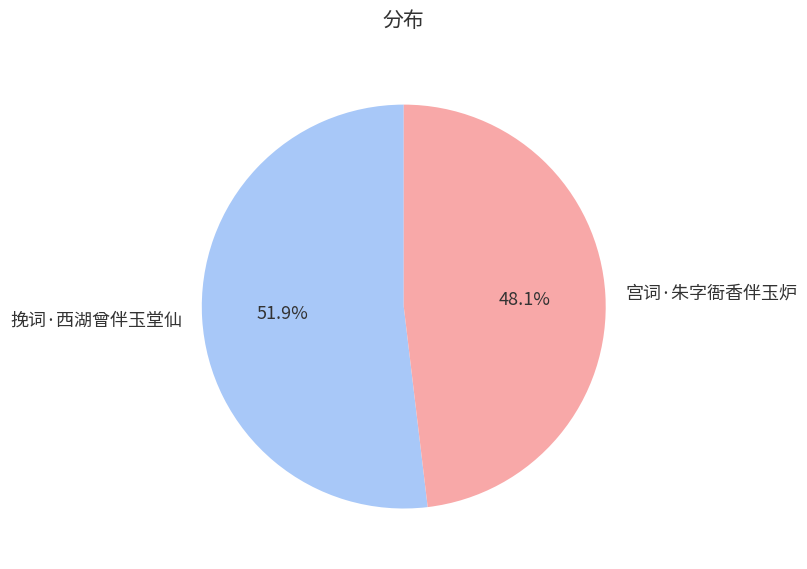

Is it true that 宫词·朱字衙香伴玉炉 is 41% of the pie?

False